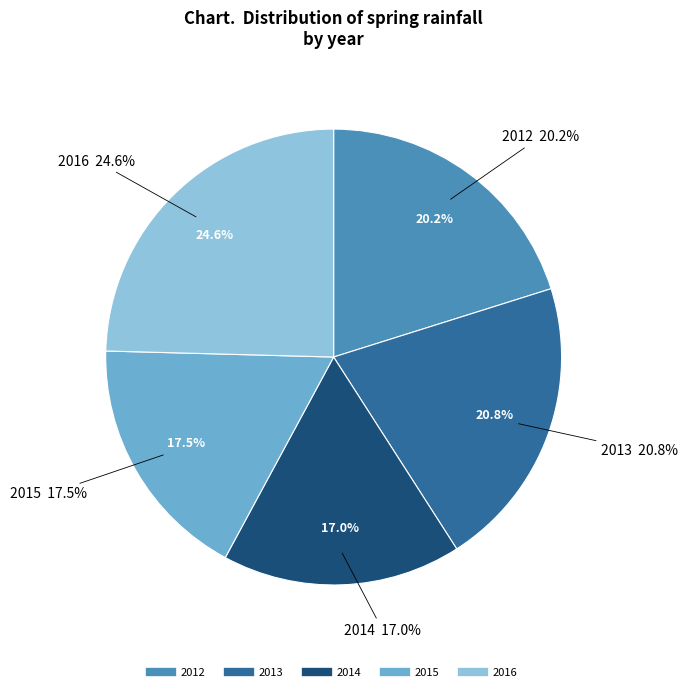

To the nearest percent, what portion does 2015 represent?

18%